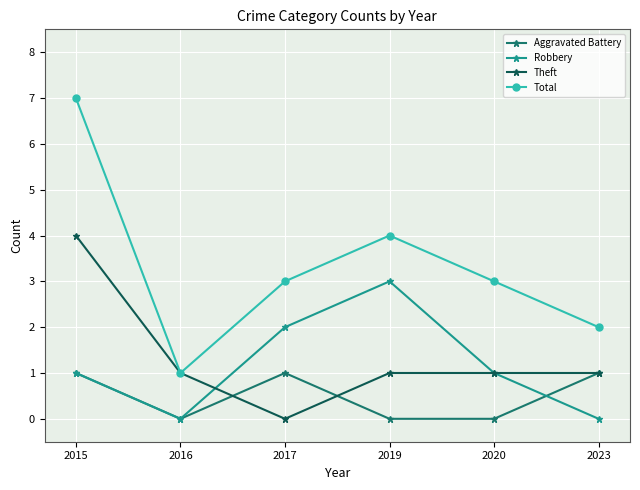

True or false: Total has more than 1 points higher than both neighbors.

False